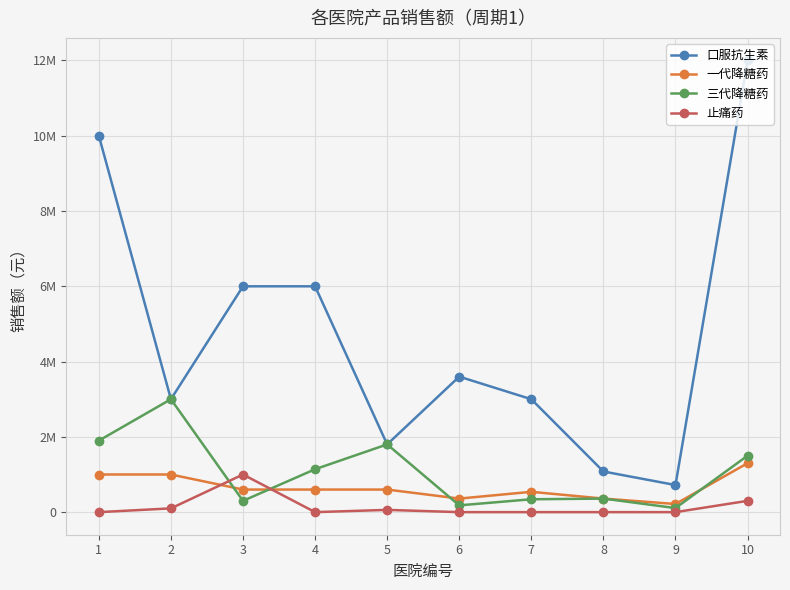

True or false: 口服抗生素 and 止痛药 cross at least once.

False